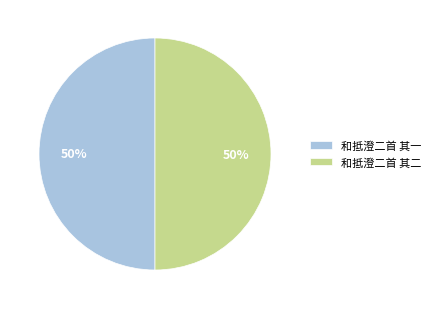

To the nearest percent, what is the combined percentage of 和抵澄二首 其一 and 和抵澄二首 其二?

100%